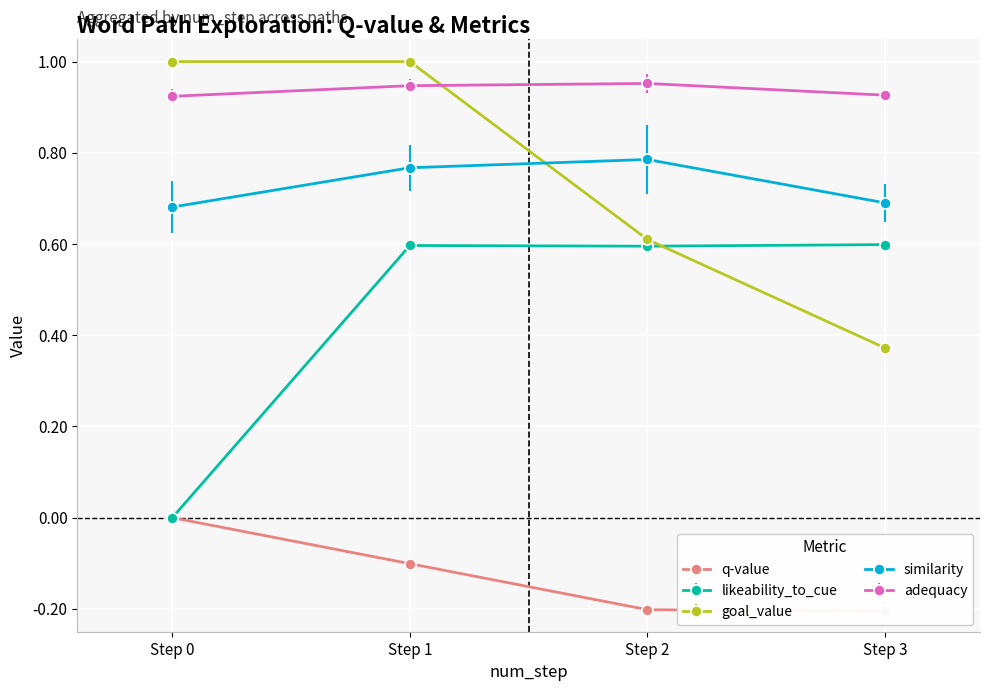

How many categories are shown in the chart?

12